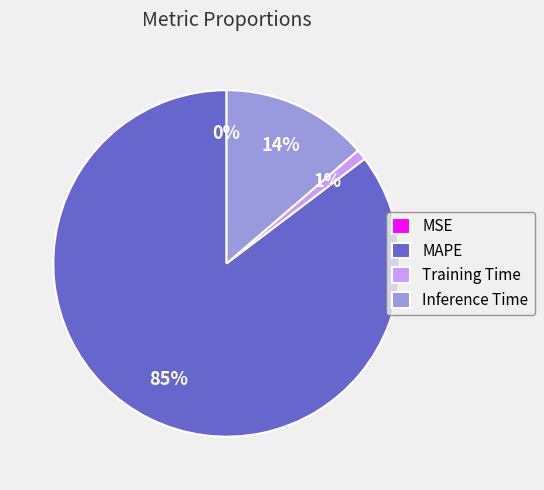

Between Inference Time and MAPE, which is larger?

MAPE